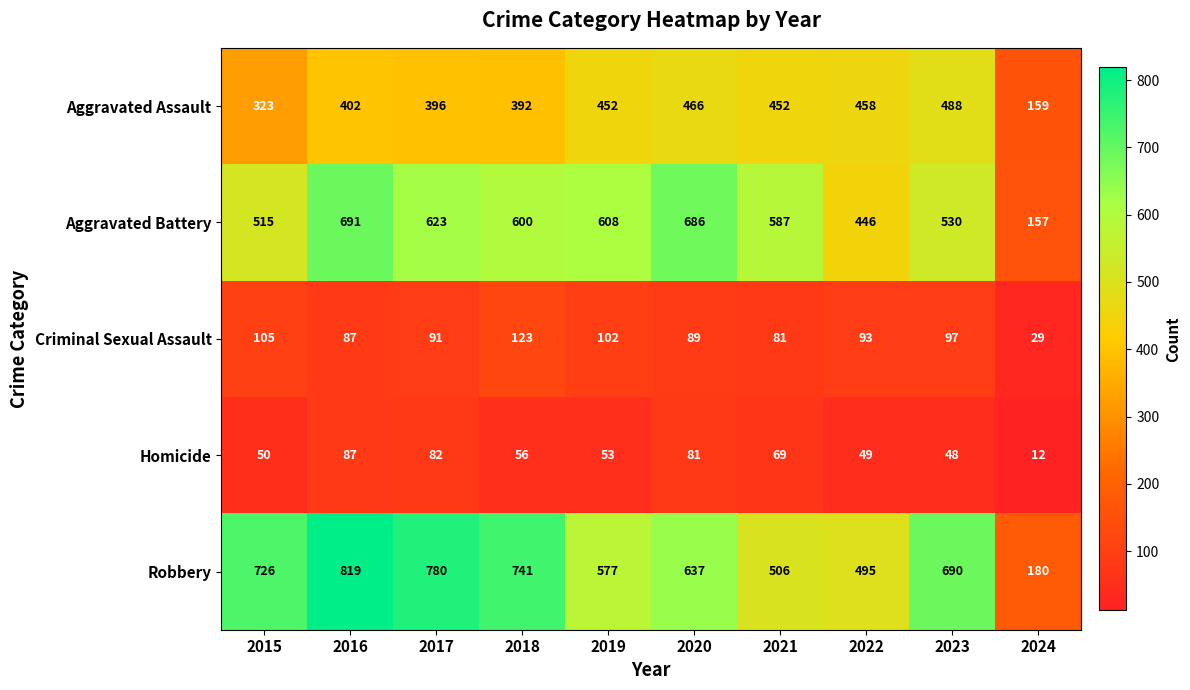

At how many categories does at least one series exceed 511?

8